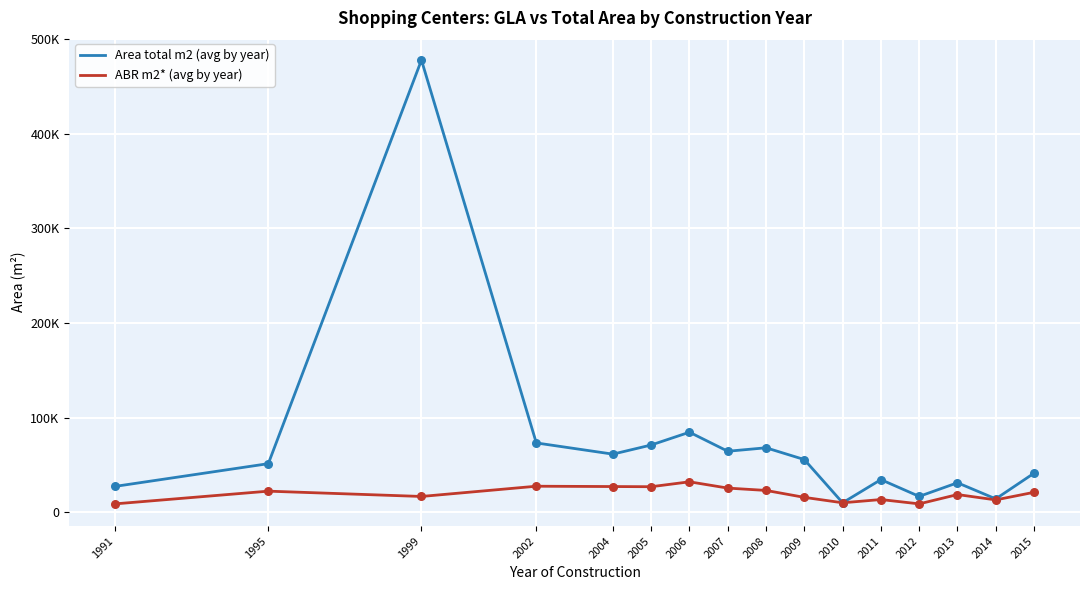

At how many categories does at least one series exceed 353580?

1